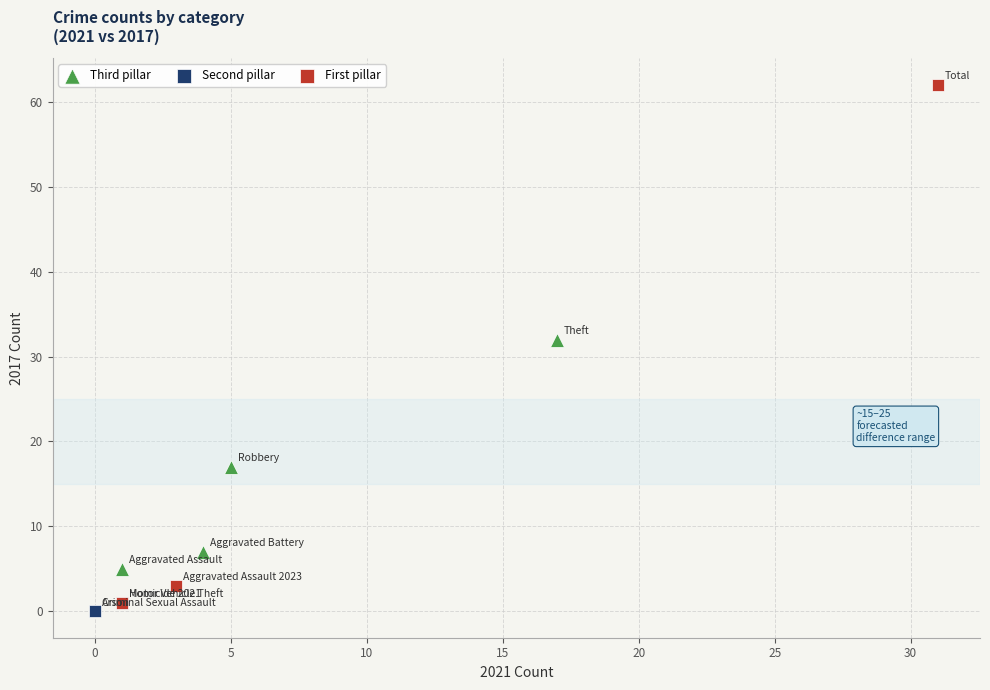

Which series has the largest Y range (max minus min)?

First pillar